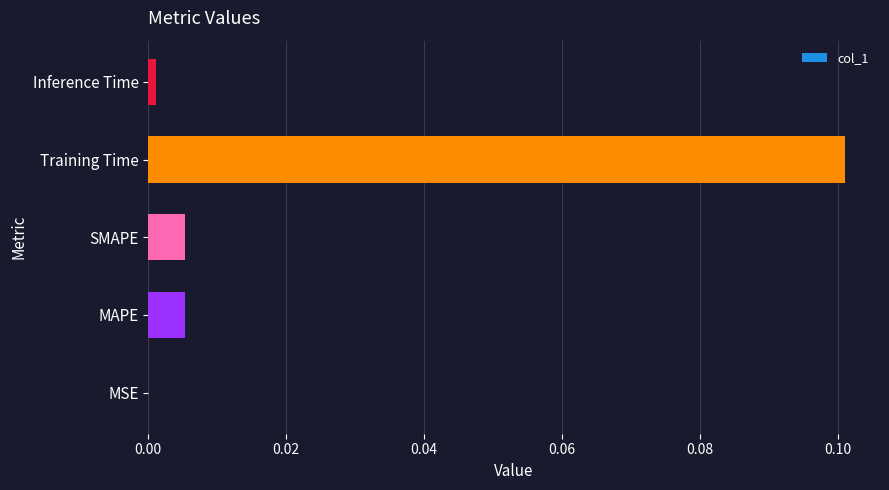

What is the maximum value shown in the chart?

0.1